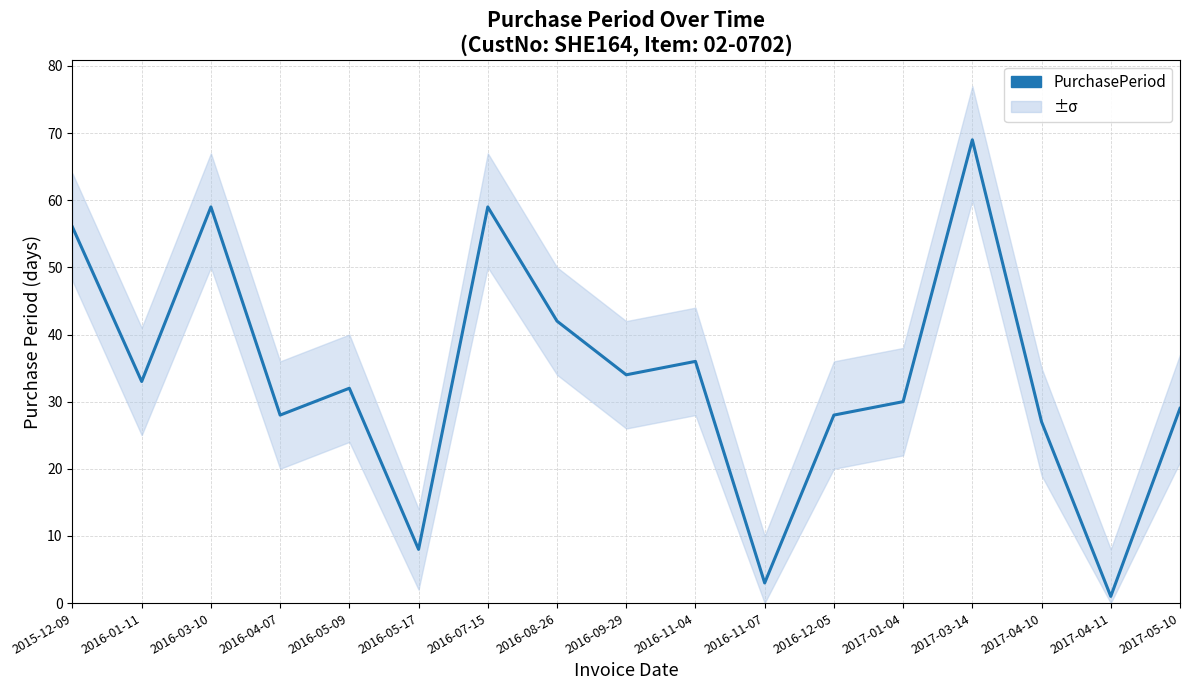

What is the label of the 4th point from the right?

2017-03-14